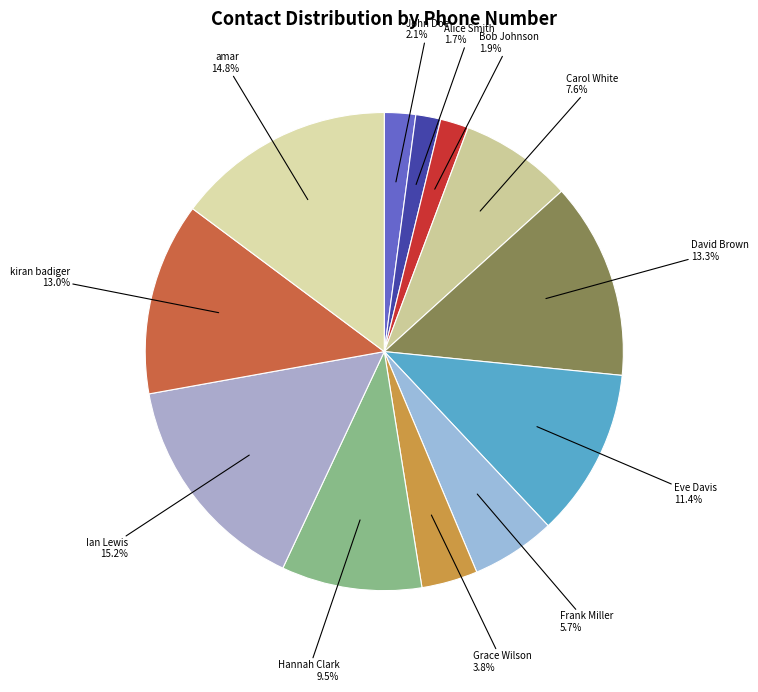

To the nearest percent, what is the difference between the largest and smallest slice percentages?

14%